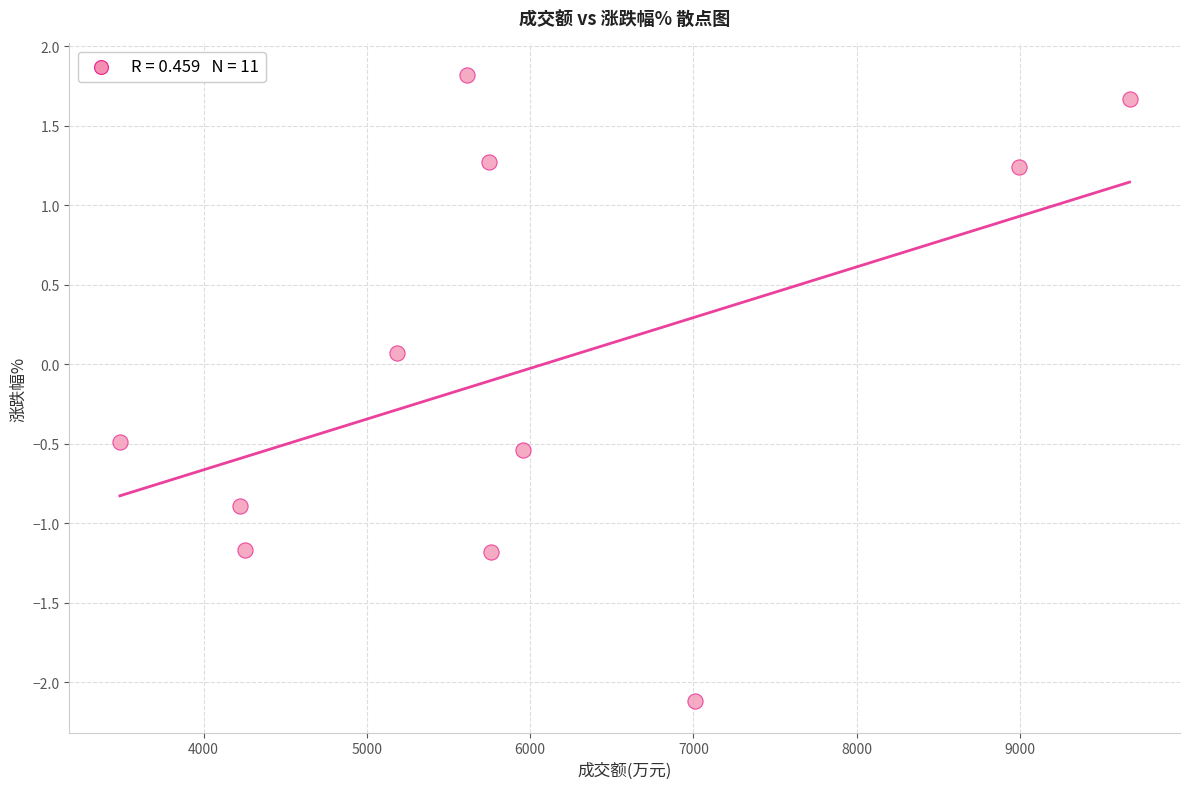

What is the average X value?

5991.4